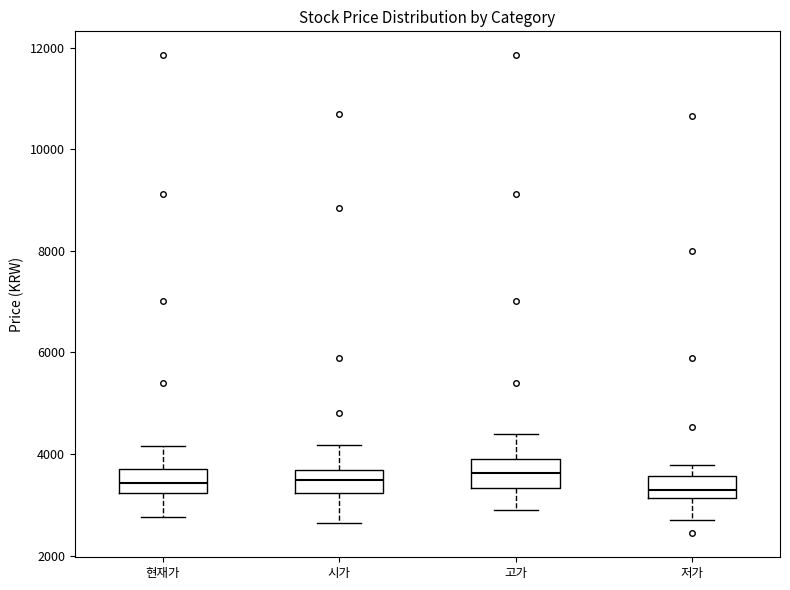

Reading left to right, transcribe this box plot: for each box, give where its median line is, the range the box spans, and where its two whiskers end, as read against the y-axis. The values are not printed on the chart, so give them approximately, as read against the axis.

현재가: median 3400, box 3200 to 3800, whiskers 2800 to 4200
시가: median 3400, box 3200 to 3600, whiskers 2600 to 4200
고가: median 3600, box 3400 to 4000, whiskers 3000 to 4400
저가: median 3200 (just above the box's lower edge), box 3200 to 3600, whiskers 2800 to 3800